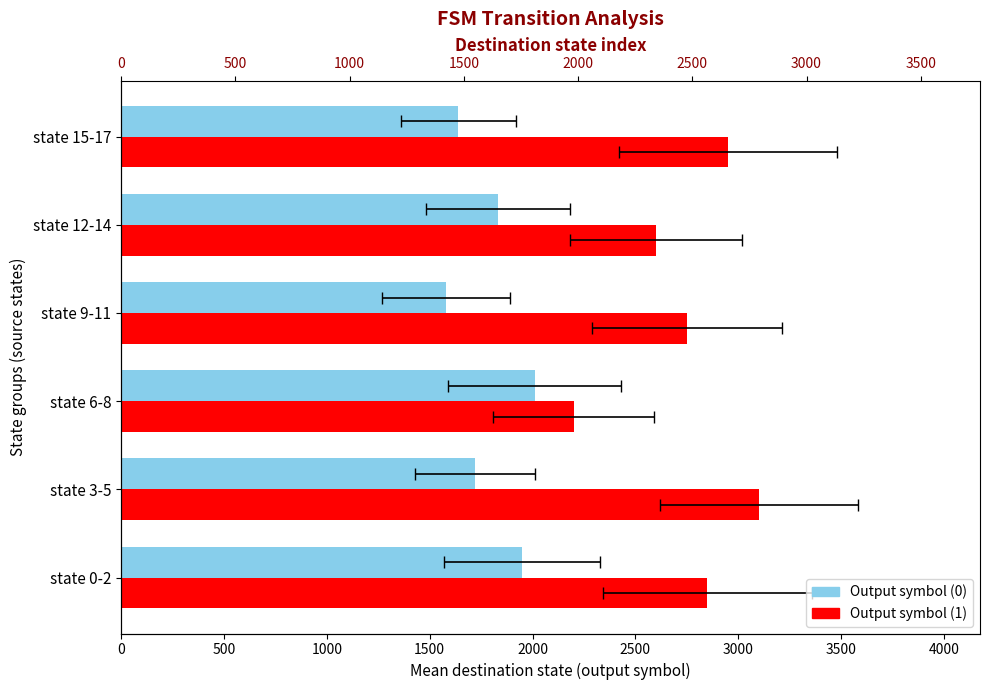

At how many categories does at least one series exceed 2649?

4